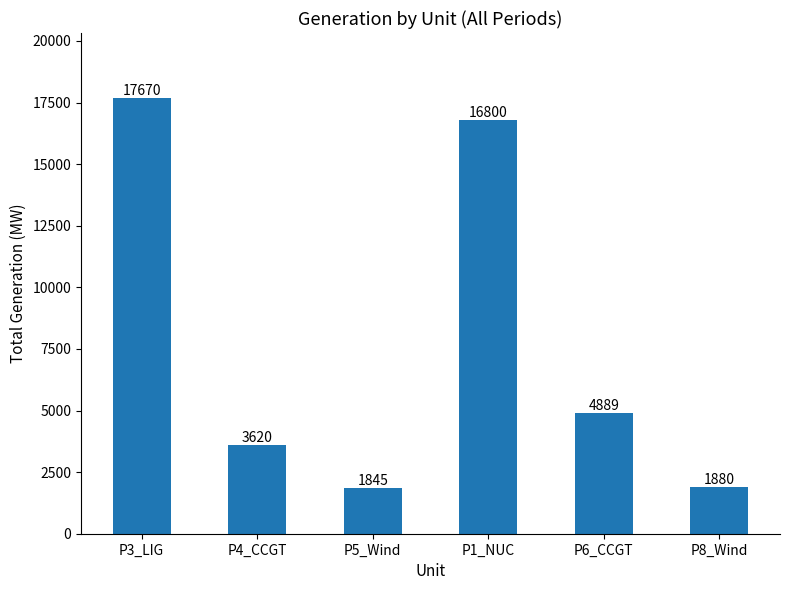

What position from the left is P4_CCGT?

2